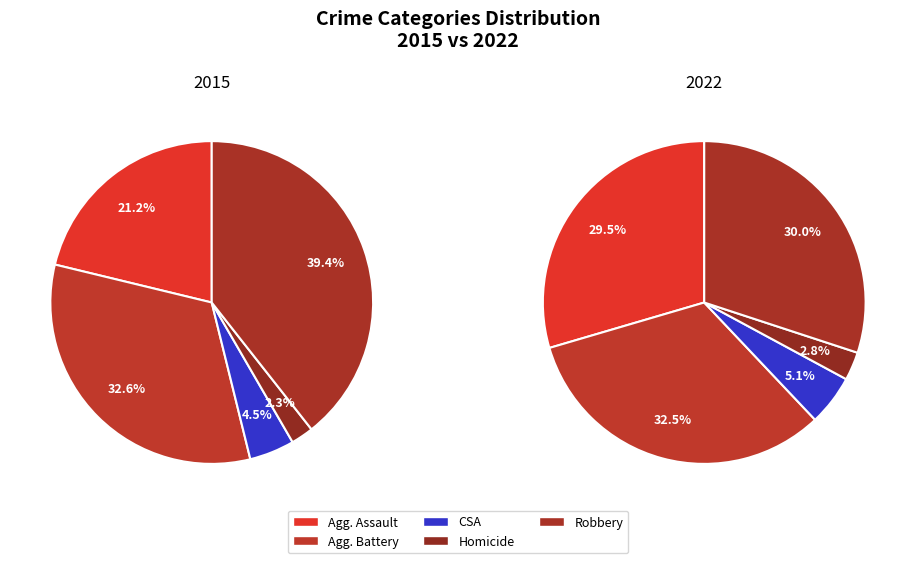

To the nearest percent, what is the difference between the values_2015 and 2 slice percentages?

17%